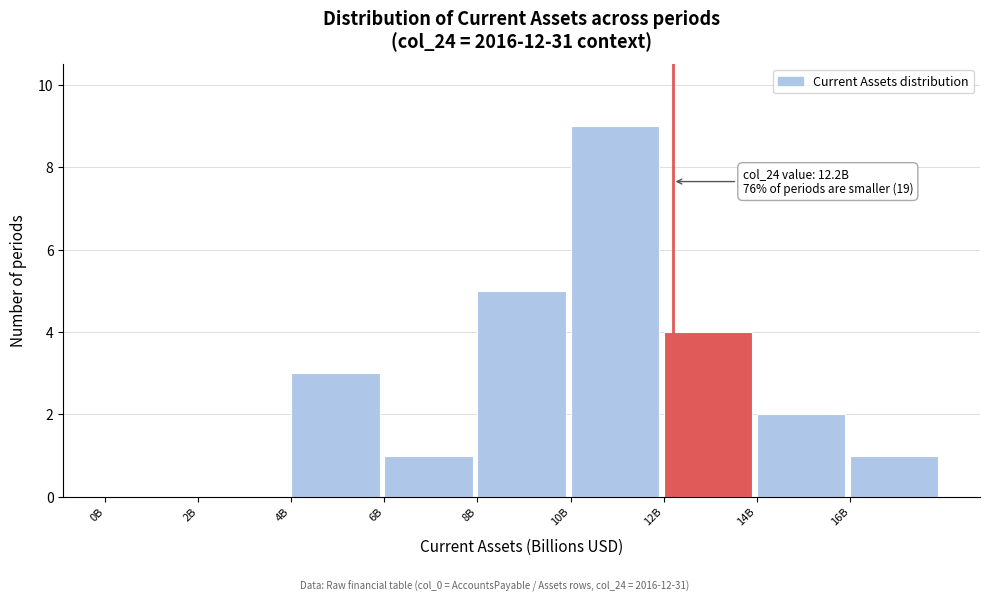

Reading left to right, list all the values displayed in this chart.

0B=0	2B=0	4B=3	6B=1	8B=5	10B=9	12B=4	14B=2	16B=1